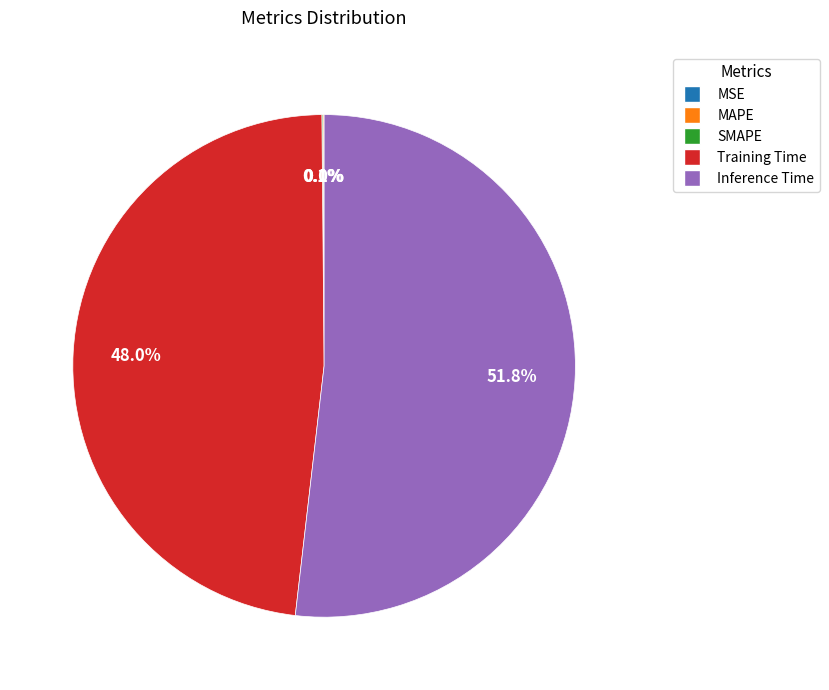

To the nearest percent, what is the difference between the largest and smallest slice percentages?

52%